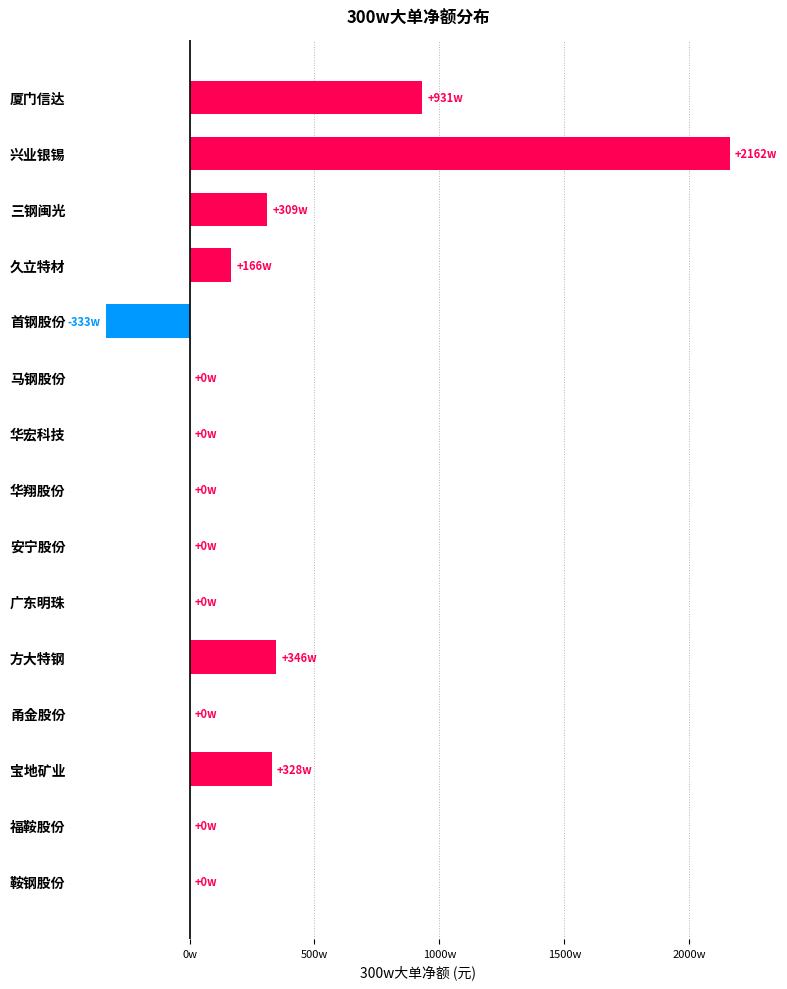

At which label is the value closest to 9143843?

厦门信达